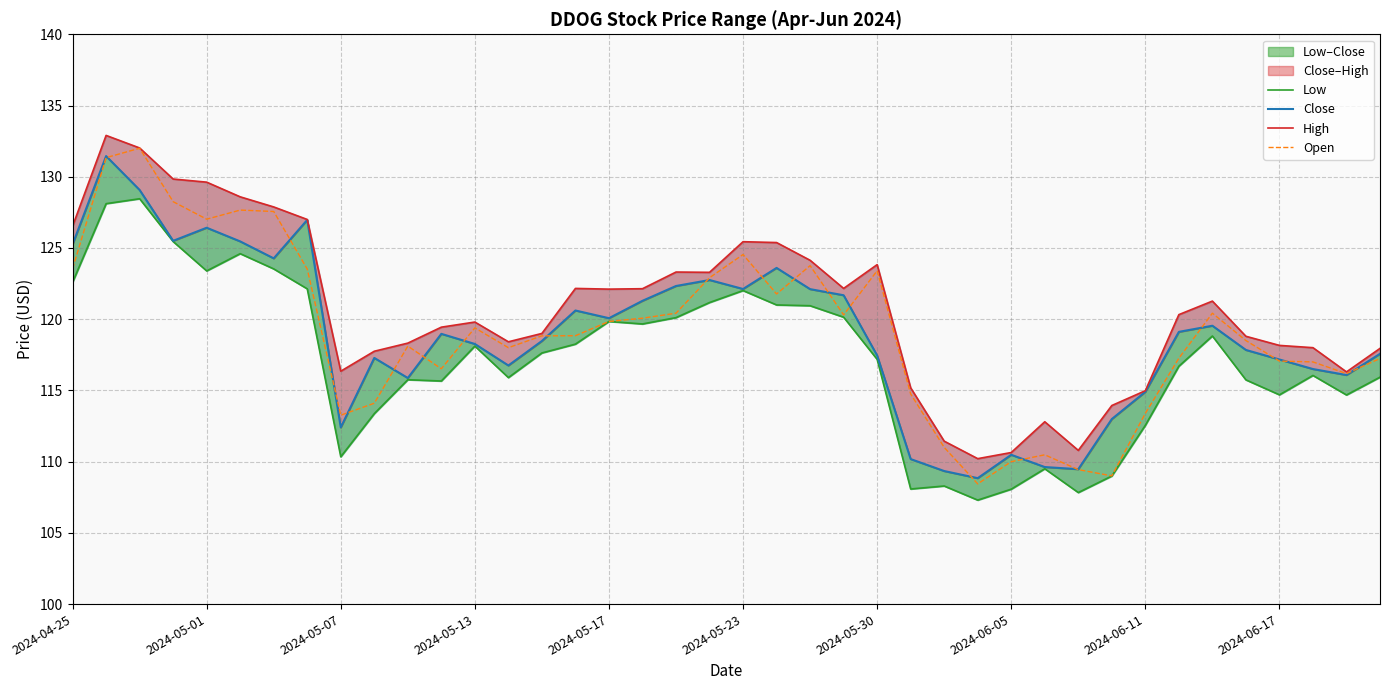

What is the highest value of the Open series?

132.0